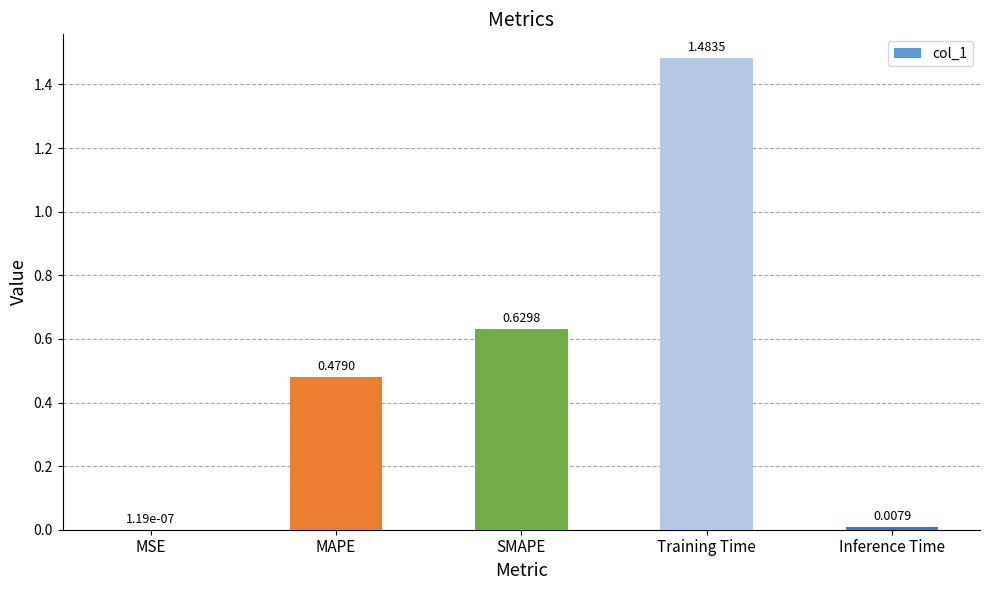

At which category does the chart reach its peak across all series?

Training Time